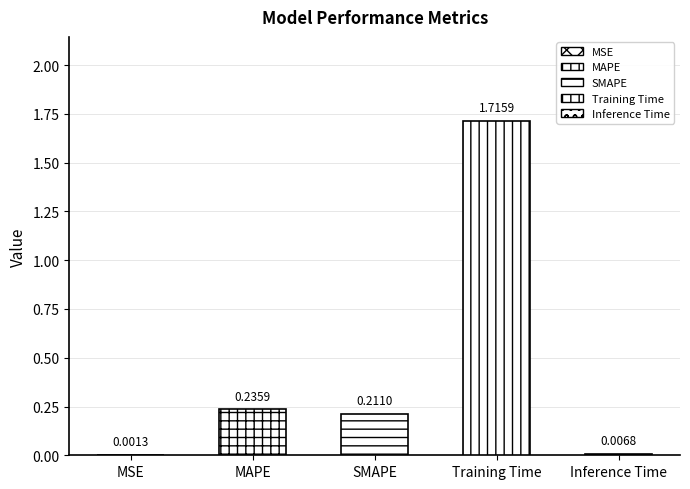

Reading left to right, list all the values displayed in this chart.

0.0	0.2	0.2	1.7	0.0